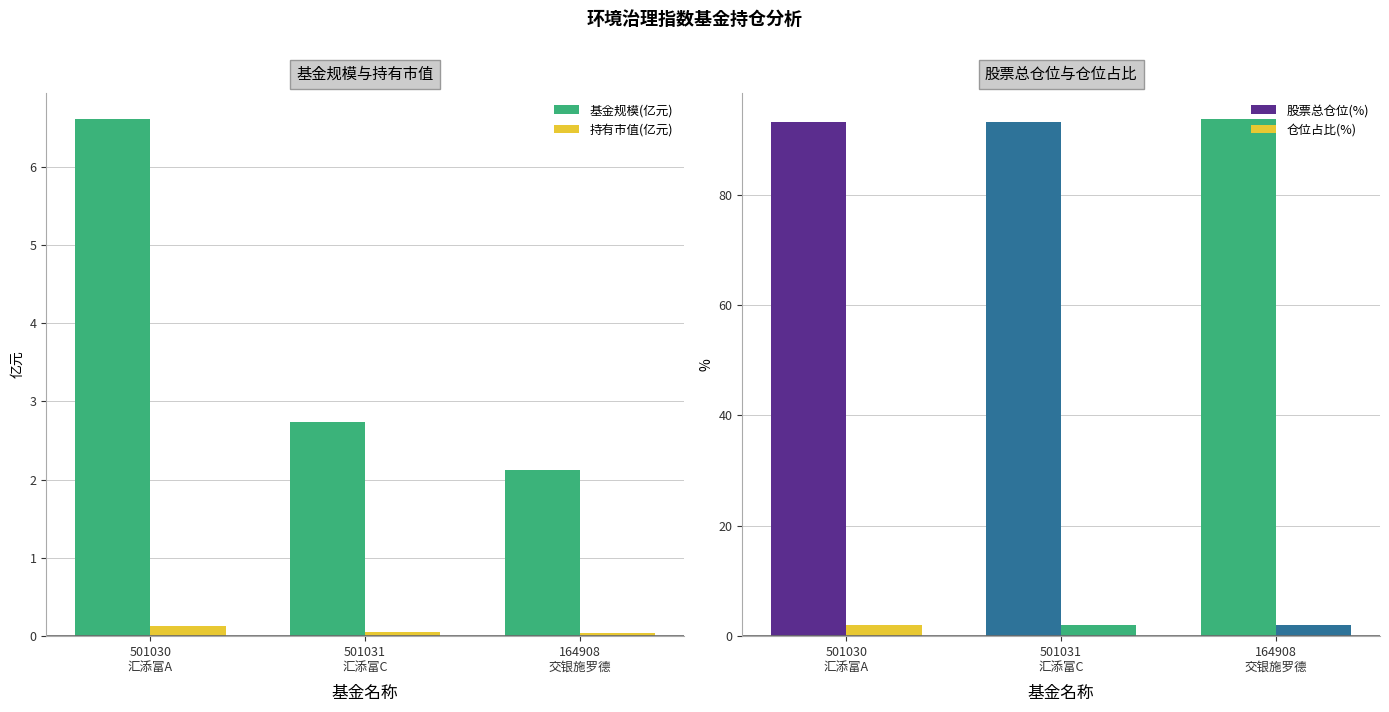

How many distinct data groups are displayed?

4